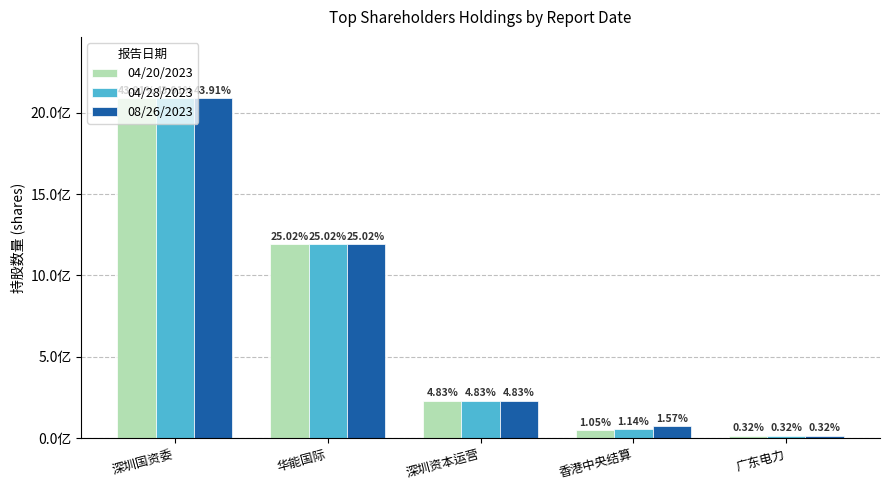

Are the bars horizontal?

No